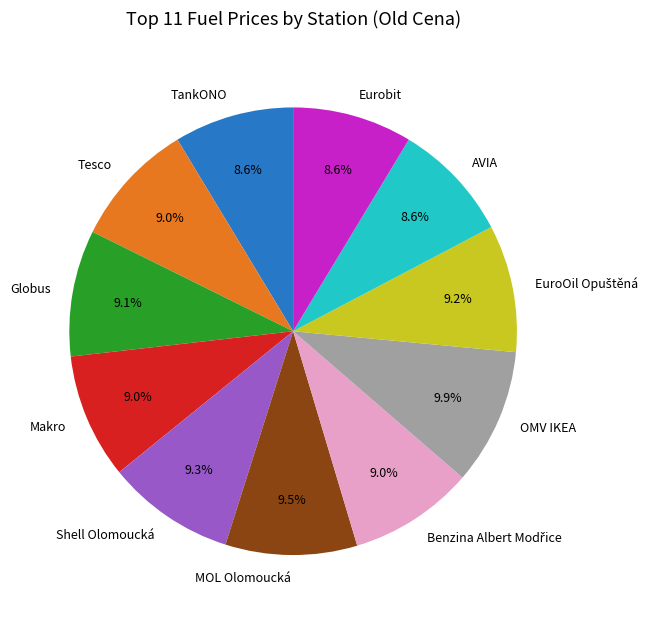

Approximately how many times larger is the value at OMV IKEA compared to Shell Olomoucká?

1.1